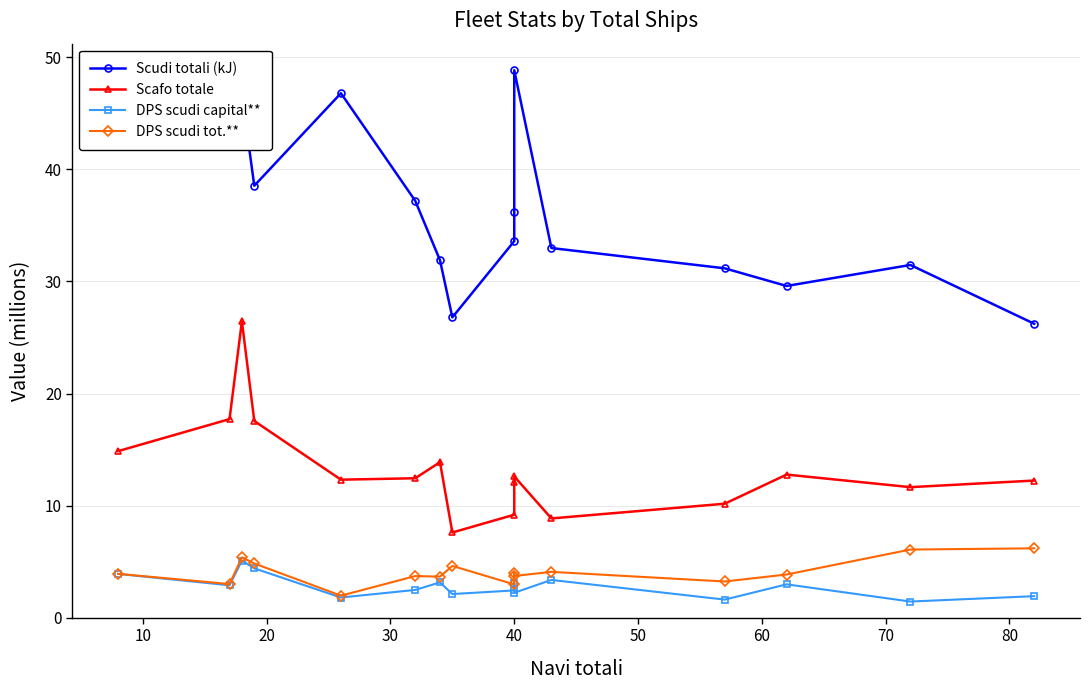

Reading left to right, transcribe all the data shown in this chart.

Scudi totali (kJ): 44.6	42.1	46.7	38.5	46.8	37.2	31.9	26.8	33.6	36.2	48.9	33.0	31.2	29.6	31.5	26.2
Scafo totale: 14.9	17.7	26.4	17.6	12.3	12.4	13.9	7.6	9.2	12.1	12.6	8.9	10.2	12.8	11.6	12.2
DPS scudi capital**: 3.9	2.9	5.1	4.4	1.8	2.5	3.2	2.1	2.4	3.1	2.2	3.4	1.6	3.0	1.4	1.9
DPS scudi tot.**: 3.9	3.0	5.4	4.8	2.0	3.7	3.7	4.6	3.0	4.0	3.7	4.1	3.2	3.9	6.1	6.2